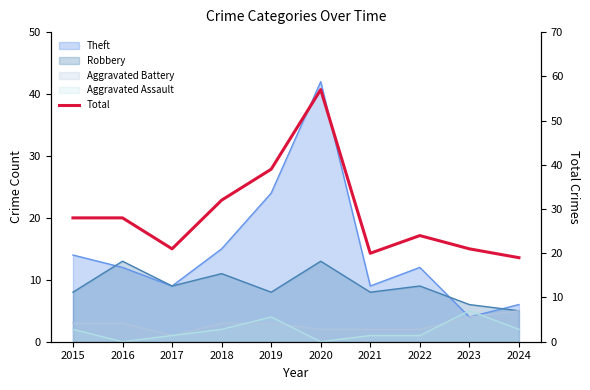

Is it true that the value at 2023 is 21?

True